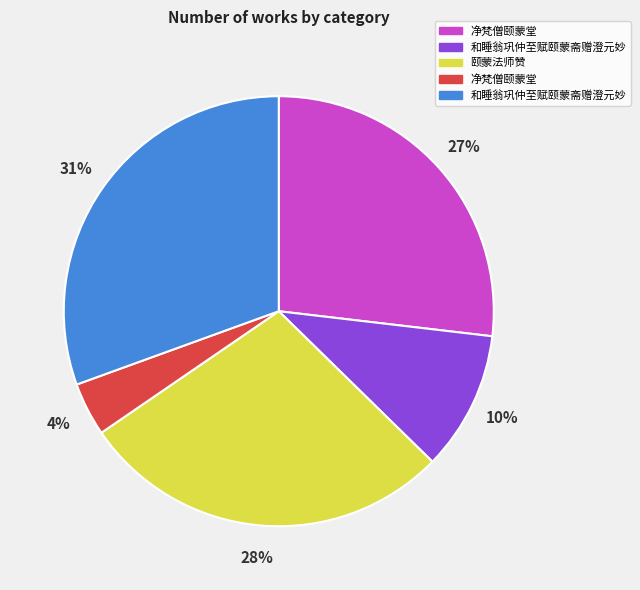

To the nearest percent, what is the difference between the largest and smallest slice percentages?

27%